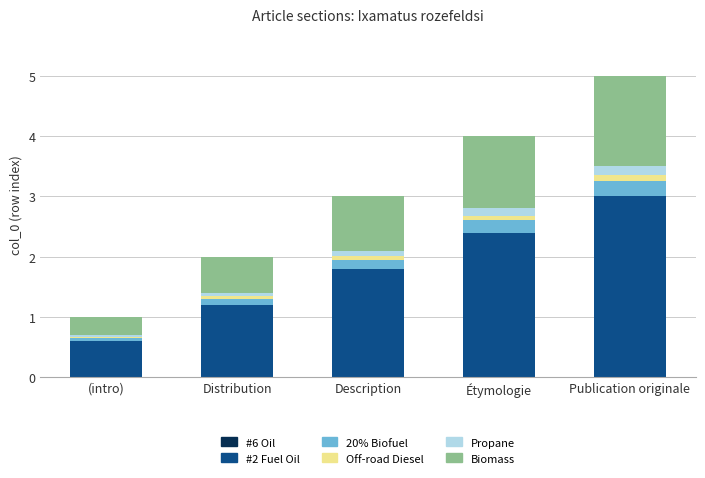

Is it true that #2 Fuel Oil equals 1.1 at Publication originale?

False